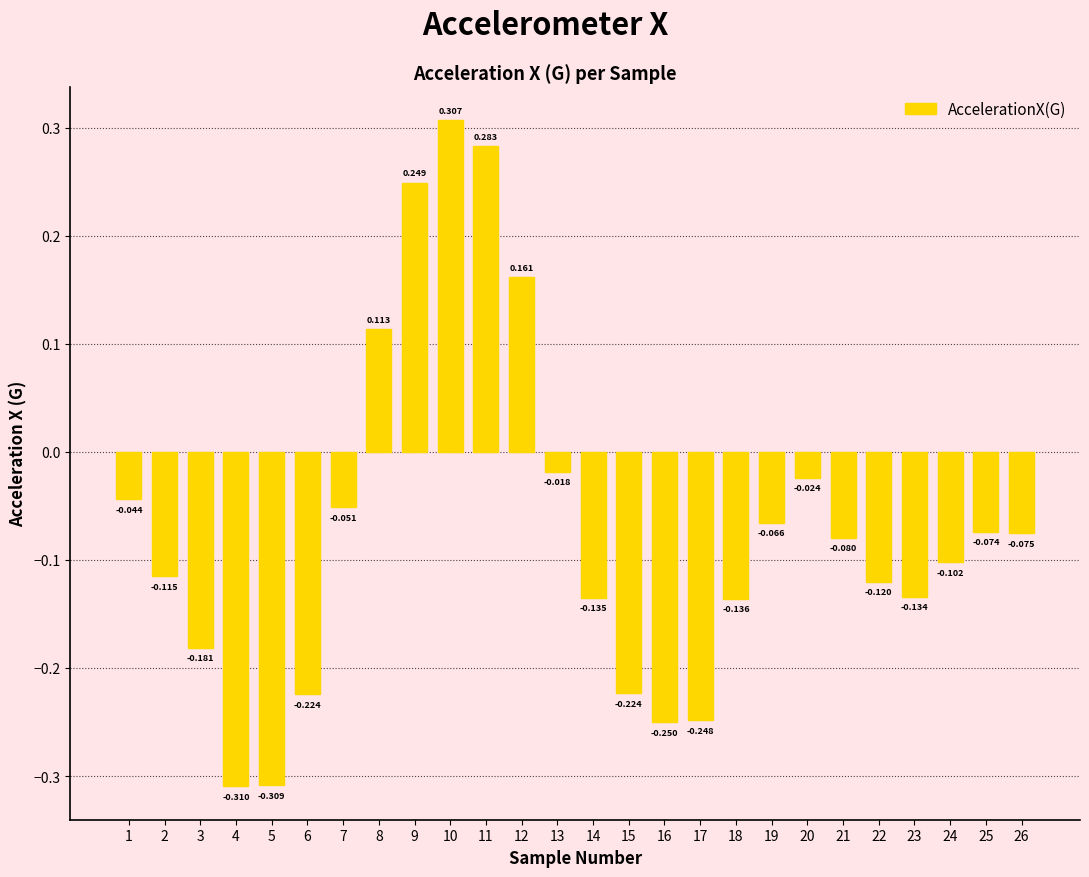

Reading left to right, transcribe all the data shown in this chart.

-0.0	-0.1	-0.2	-0.3	-0.3	-0.2	-0.1	0.1	0.2	0.3	0.3	0.2	-0.0	-0.1	-0.2	-0.3	-0.2	-0.1	-0.1	-0.0	-0.1	-0.1	-0.1	-0.1	-0.1	-0.1